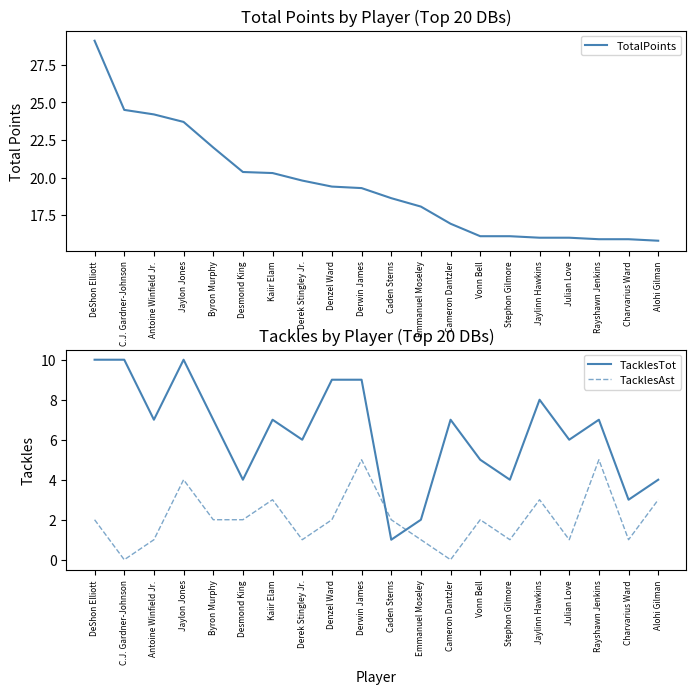

What is the average value of the TacklesAst series?

2